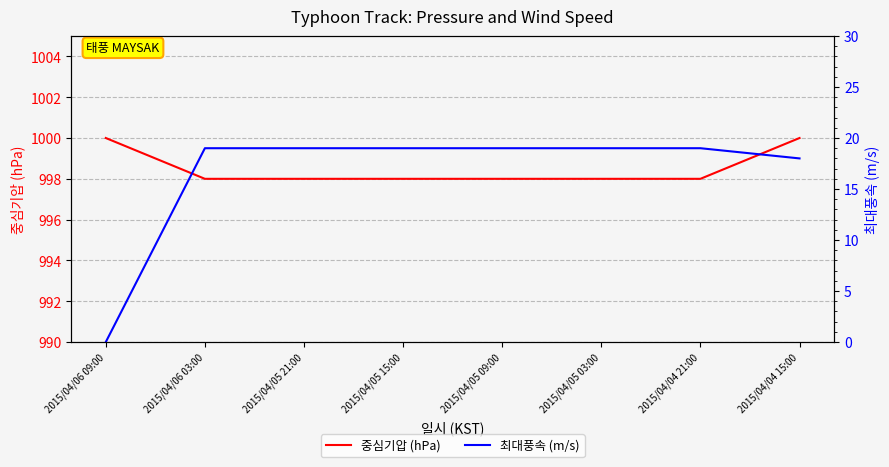

At which label is 최대풍속 (m/s) closest to 9?

2015/04/06 09:00